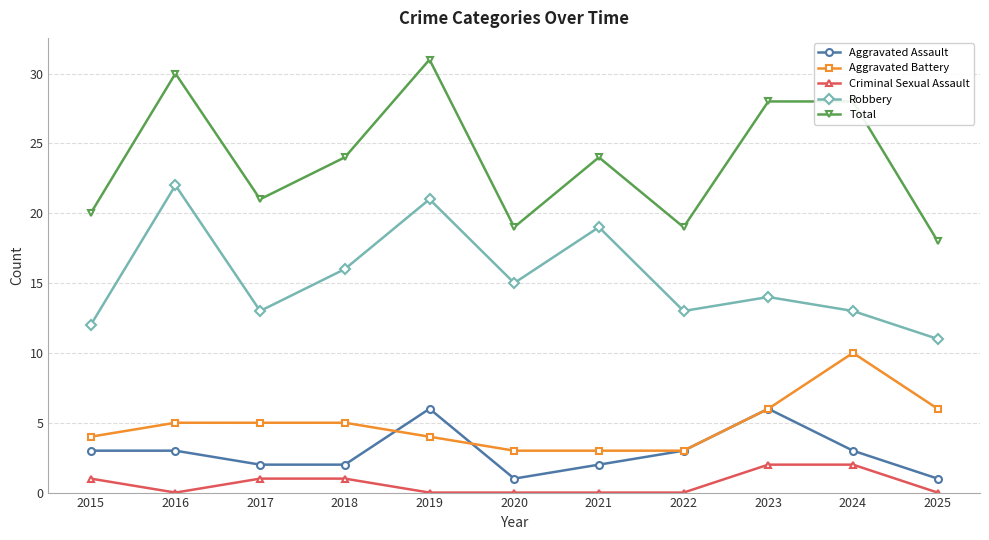

Reading left to right, extract all data points from this chart.

Aggravated Assault: 3	3	2	2	6	1	2	3	6	3	1
Aggravated Battery: 4	5	5	5	4	3	3	3	6	10	6
Criminal Sexual Assault: 1	0	1	1	0	0	0	0	2	2	0
Robbery: 12	22	13	16	21	15	19	13	14	13	11
Total: 20	30	21	24	31	19	24	19	28	28	18